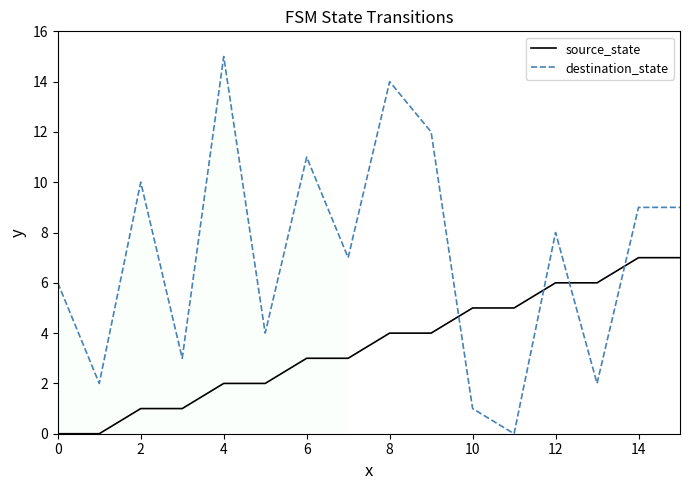

What are all the series names shown in the legend?

source_state, destination_state